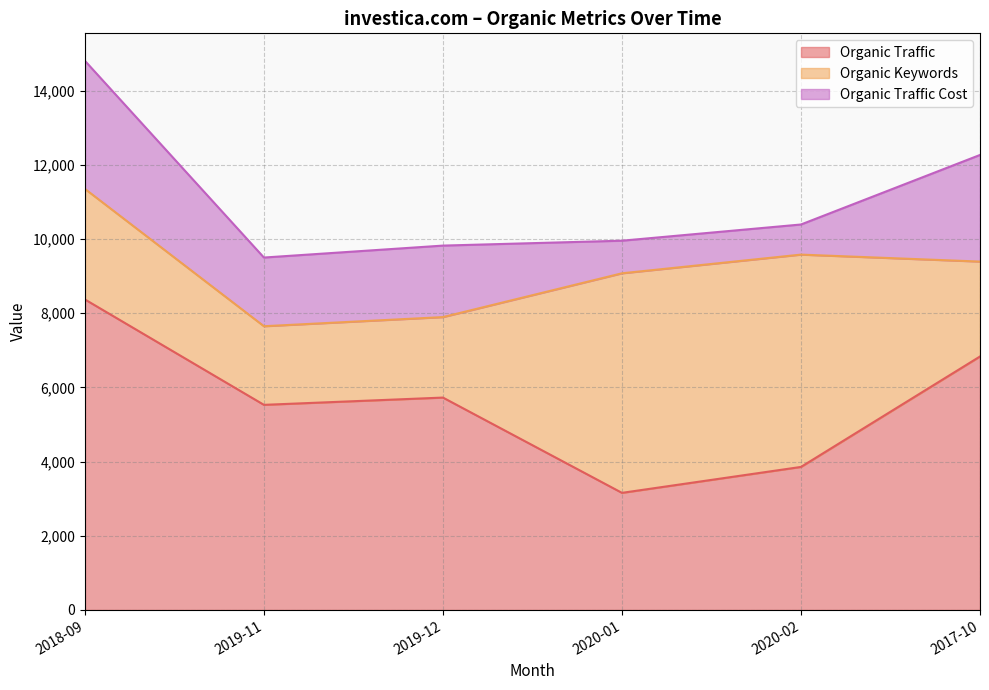

What is the label of the 2nd point from the right?

2020-02